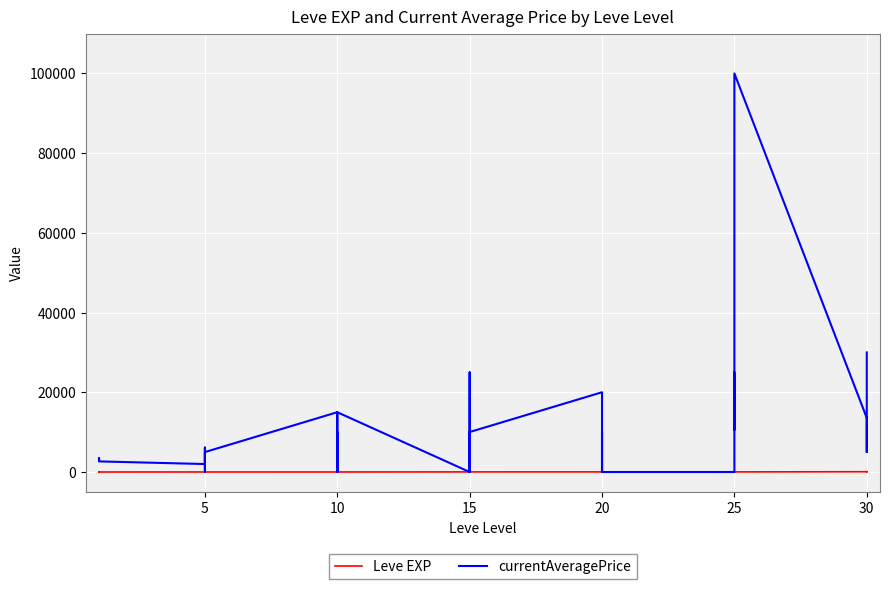

What is the value of the Leve EXP point at the 32nd from the left?

36